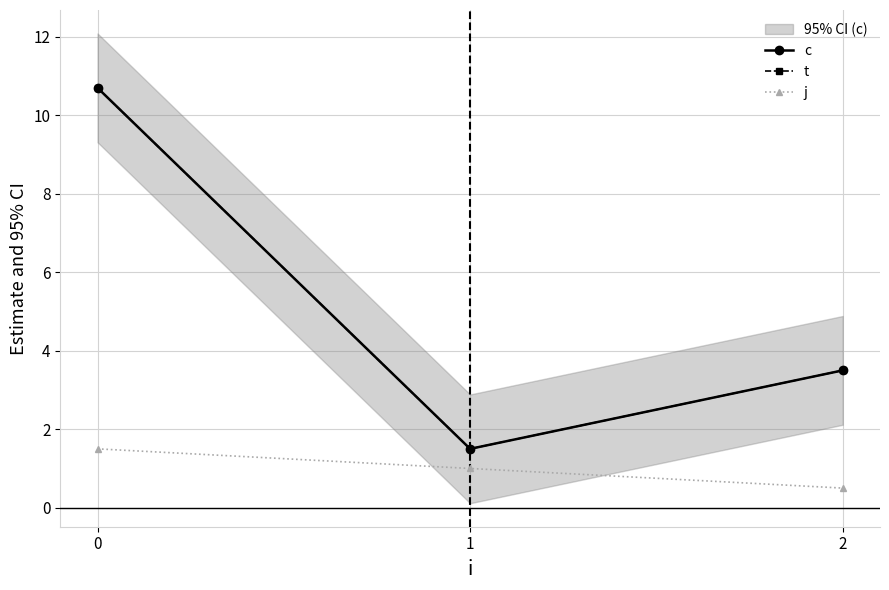

Which series has the largest range (max minus min)?

c